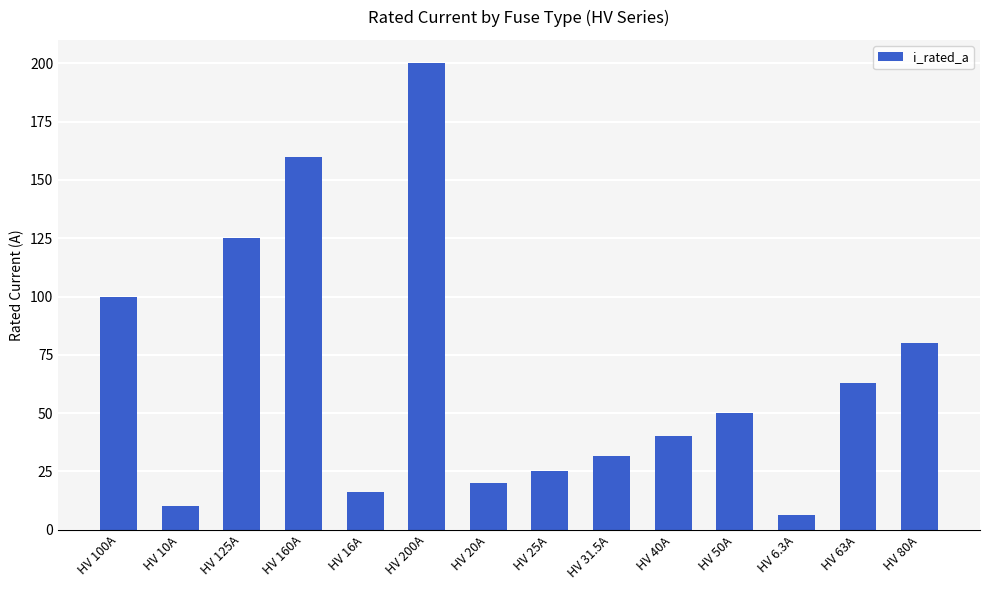

Read the value at HV 10A.

10.0